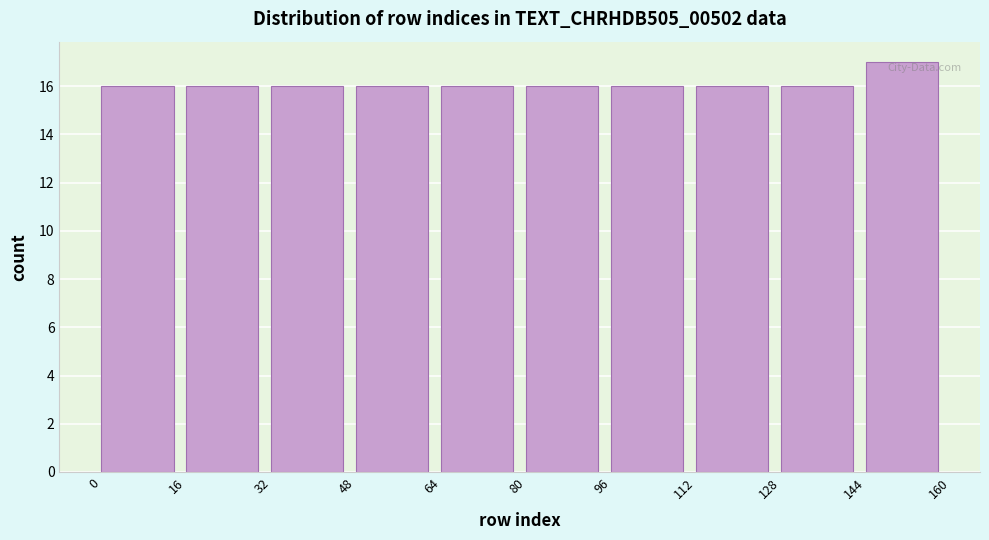

Reading left to right, list every bar in this chart as the range it spans on the x-axis followed by its height. The values are not printed on the chart, so give them approximately, as read against the axis.

0 to 16: 16
16 to 32: 16
32 to 48: 16
48 to 64: 16
64 to 80: 16
80 to 96: 16
96 to 112: 16
112 to 128: 16
128 to 144: 16
144 to 160: 17